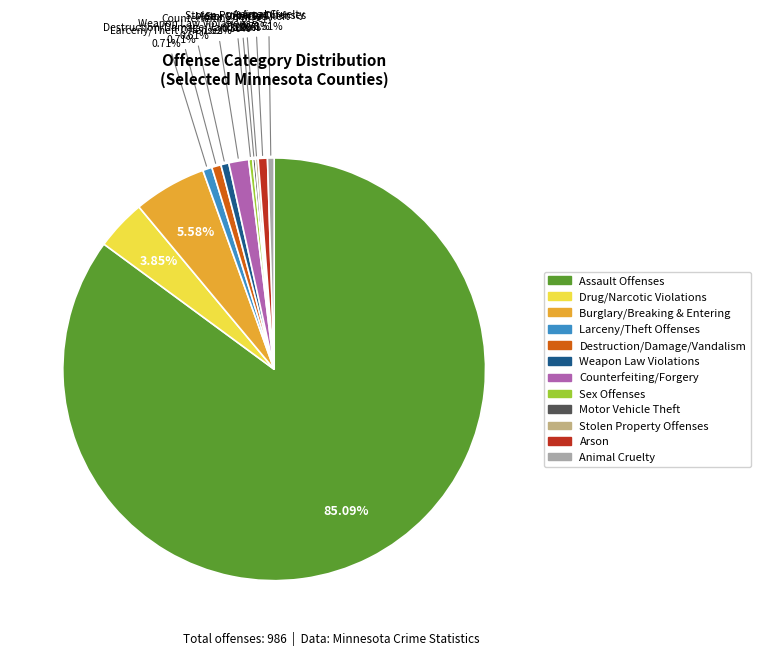

To the nearest percent, what is the difference between the largest and smallest slice percentages?

85%